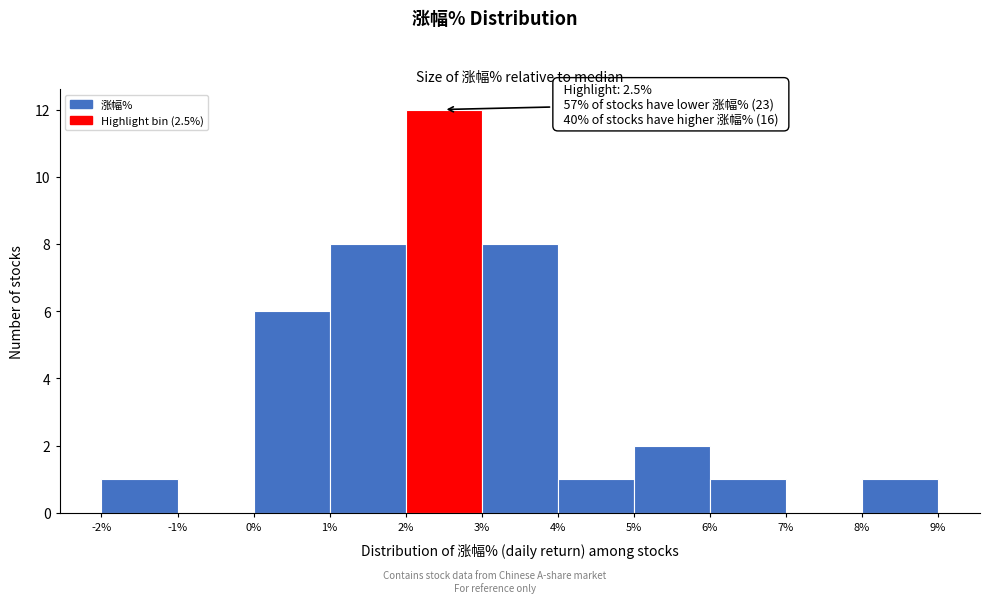

Over which range of the x-axis is the bar tallest?

2% to 3%